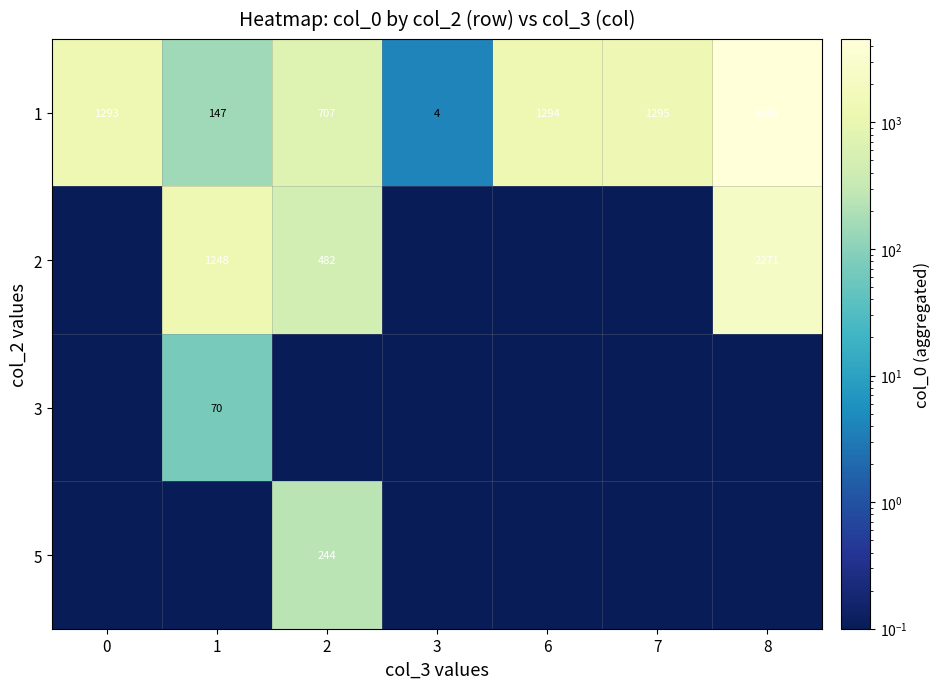

What value does the 1 series have at 0?

1293.0